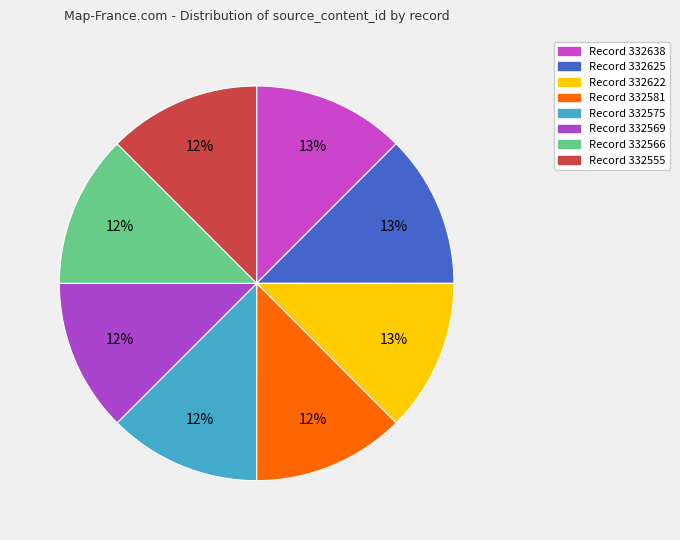

Count the number of slices in the pie.

8